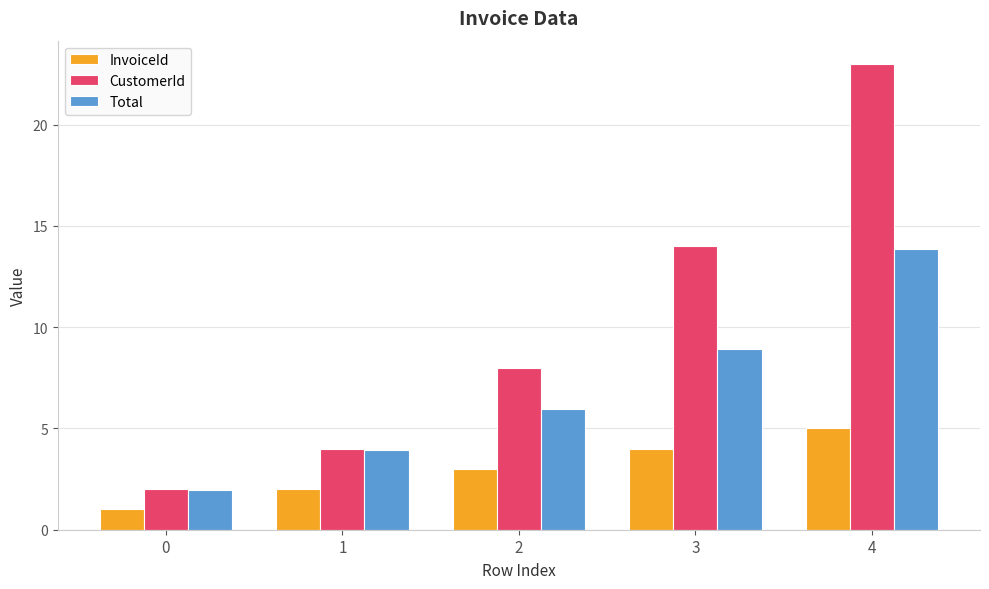

Does the chart contain any negative values?

No